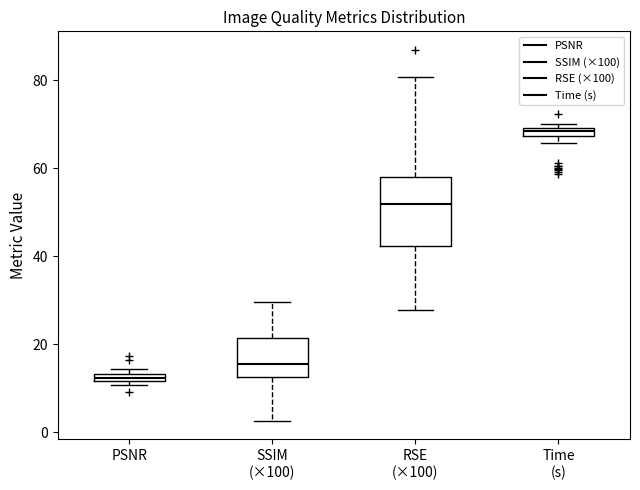

Comparing the boxes themselves (not the whiskers), which one is the tallest?

RSE (×100)